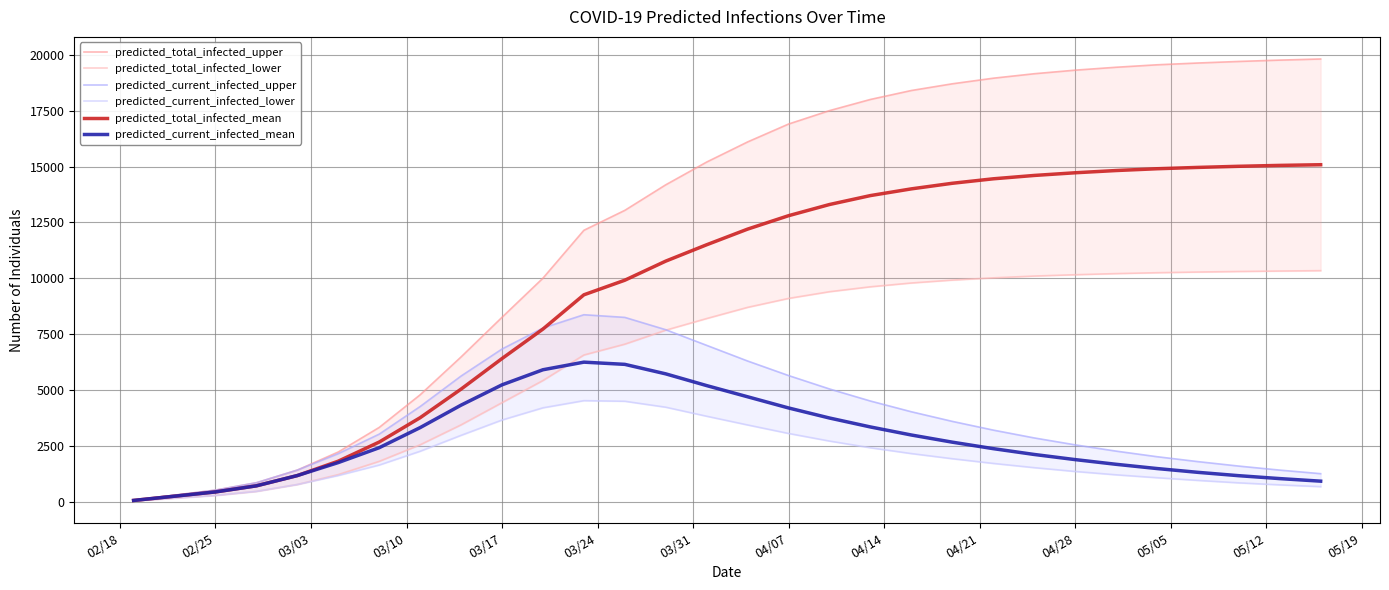

What is the maximum value for predicted_total_infected_mean?

15080